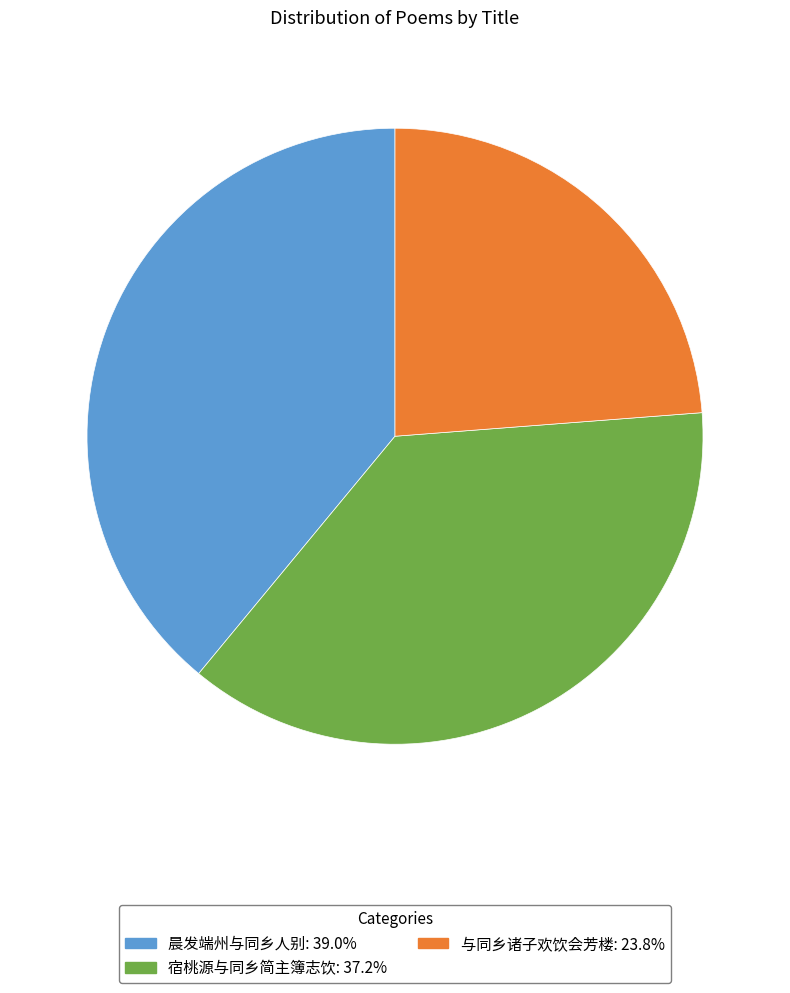

Is there a majority slice in this chart?

No